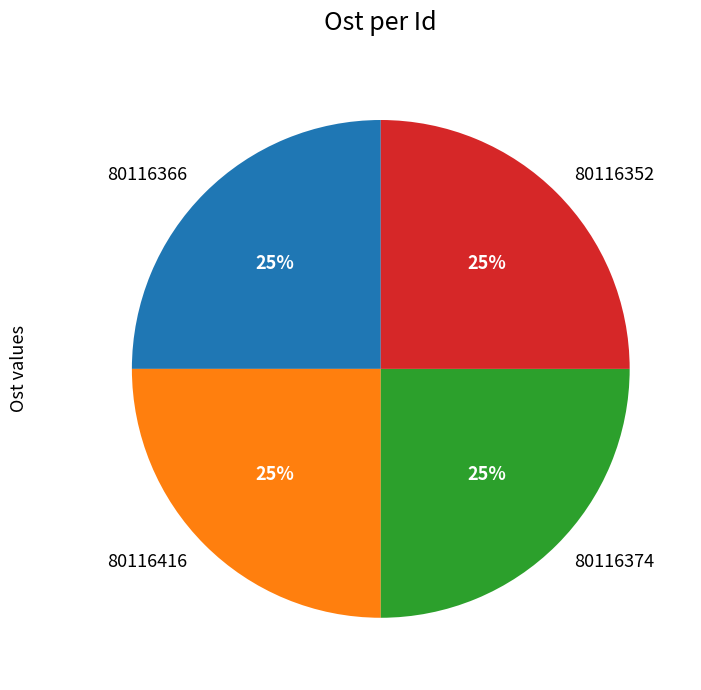

Approximately how many times larger is the value at 80116352 compared to 80116416?

1.0